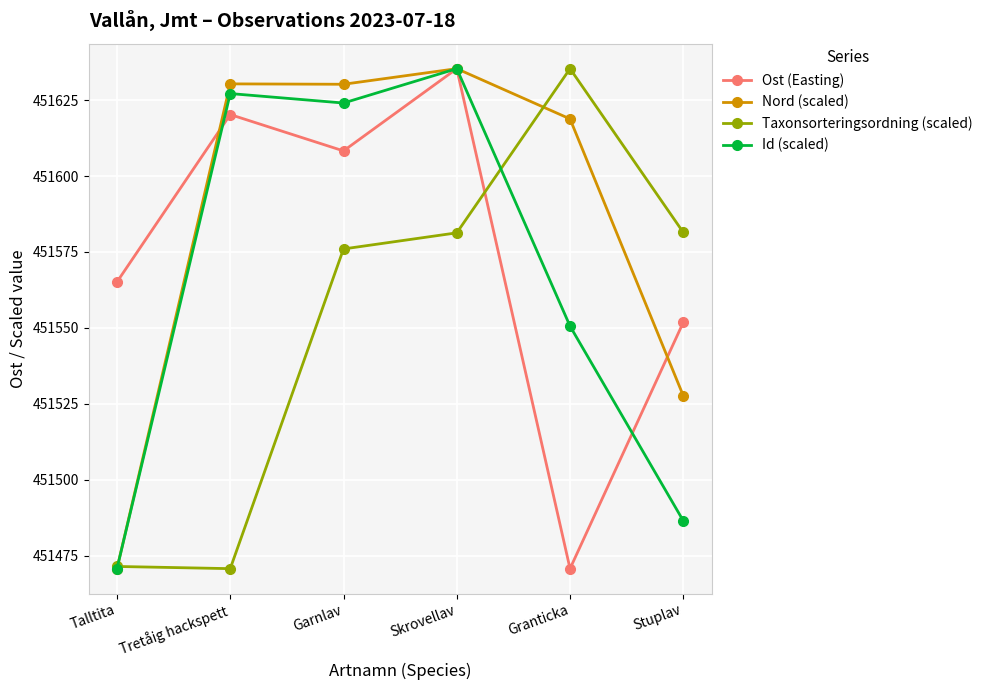

True or false: Ost (Easting) and Taxonsorteringsordning (scaled) cross at least once.

True